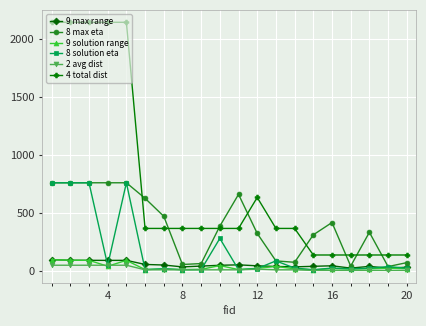

What is the sum of all 2 avg dist values?

335.3